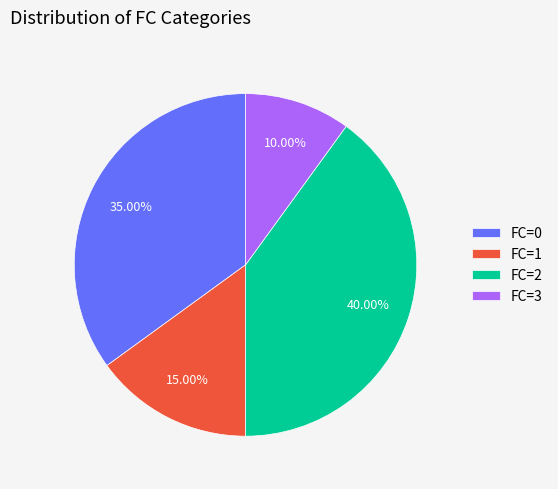

What is the ratio of the value at FC=2 to the value at FC=1?

2.7